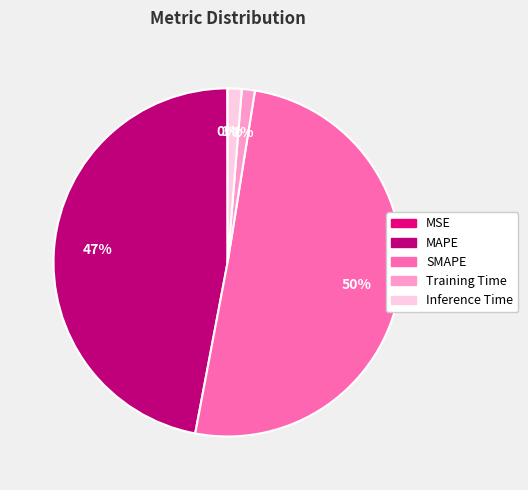

Which has a higher value, MAPE or SMAPE?

SMAPE